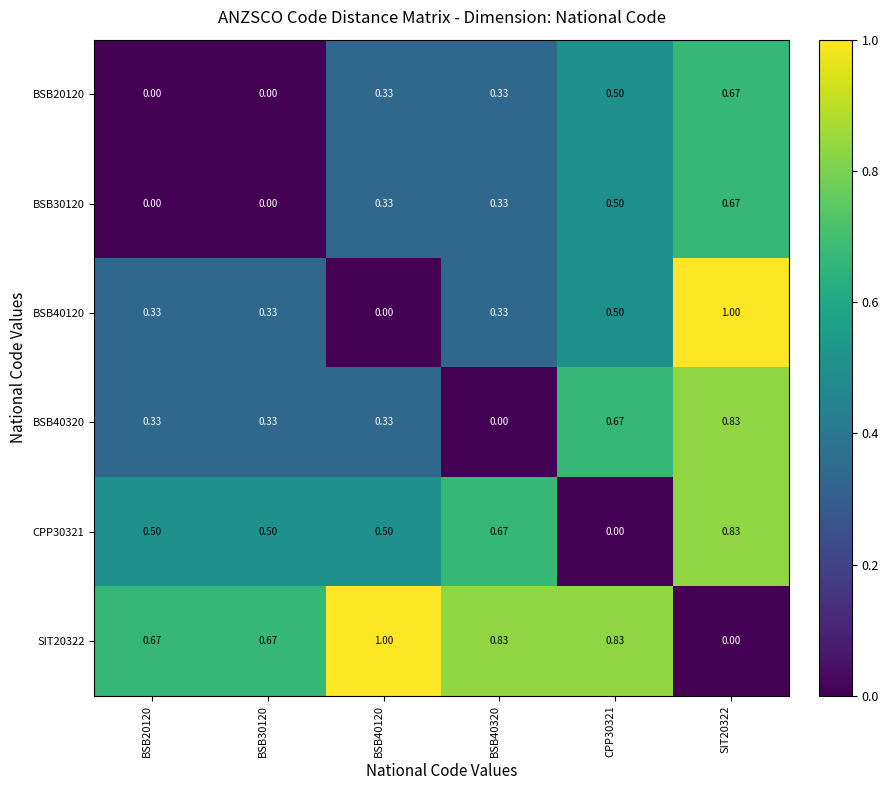

Is the value of BSB40120 at SIT20322 greater than the value of BSB30120 at BSB30120?

Yes